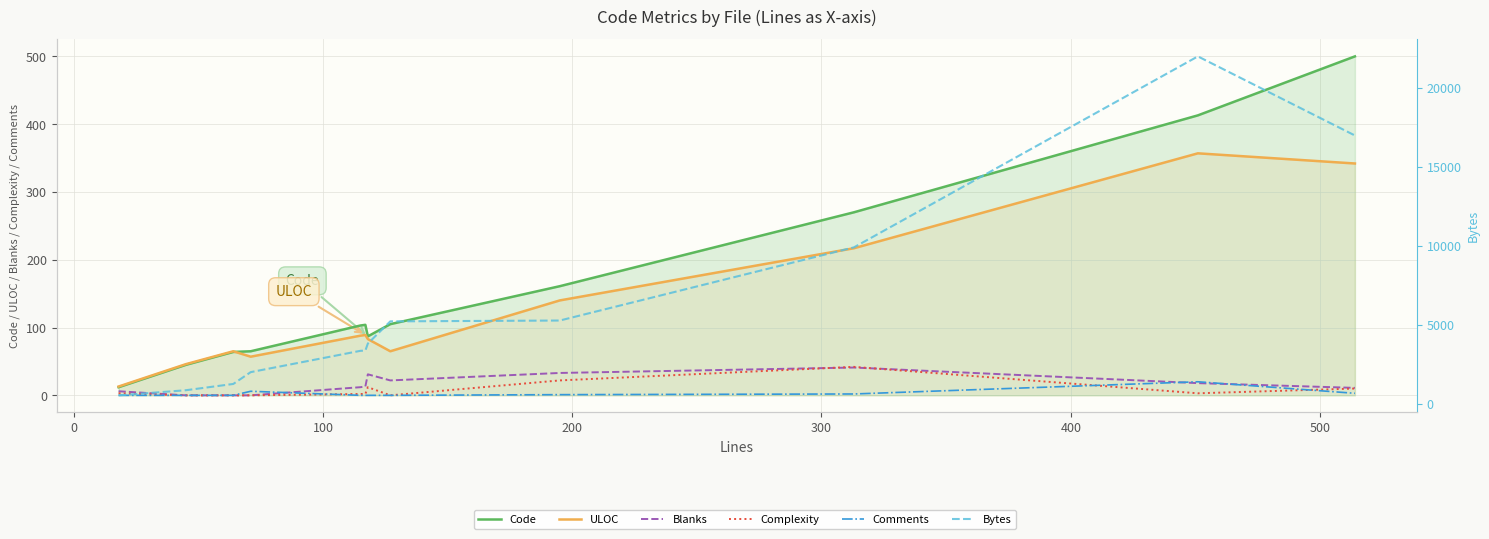

What are all the series names shown in the legend?

Code, ULOC, Blanks, Complexity, Comments, Bytes